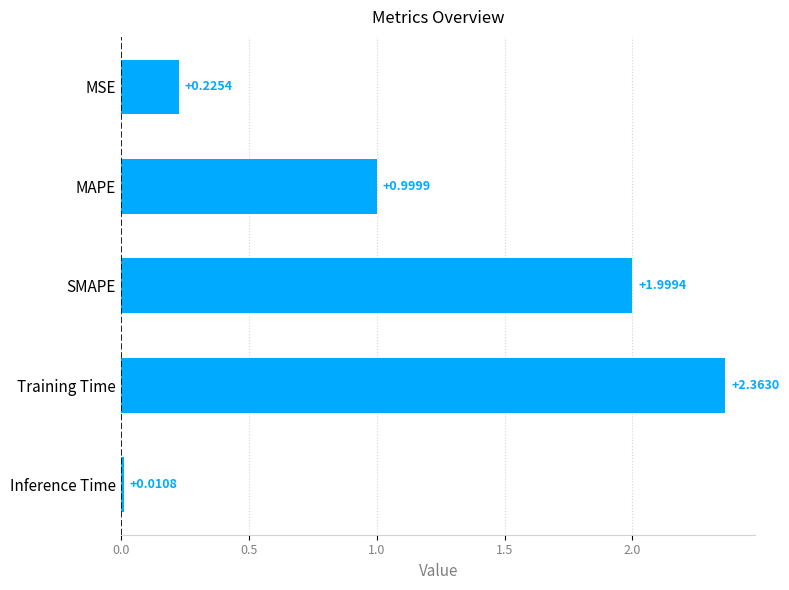

How many categories are shown in the chart?

5